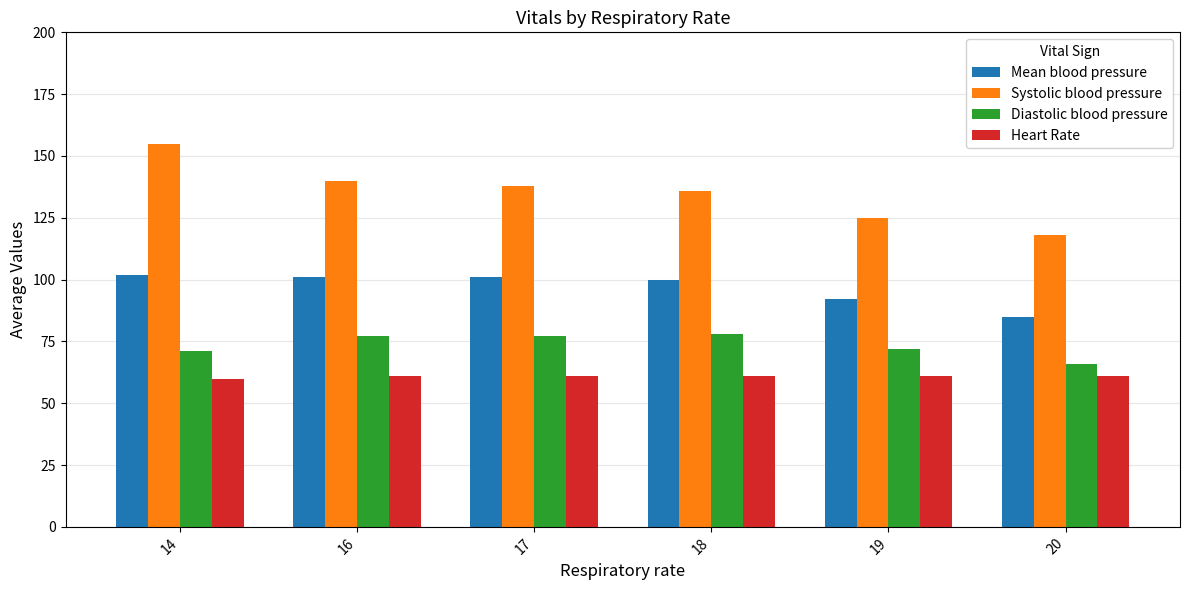

What is the value of the Heart Rate bar at the 3rd from the left?

61